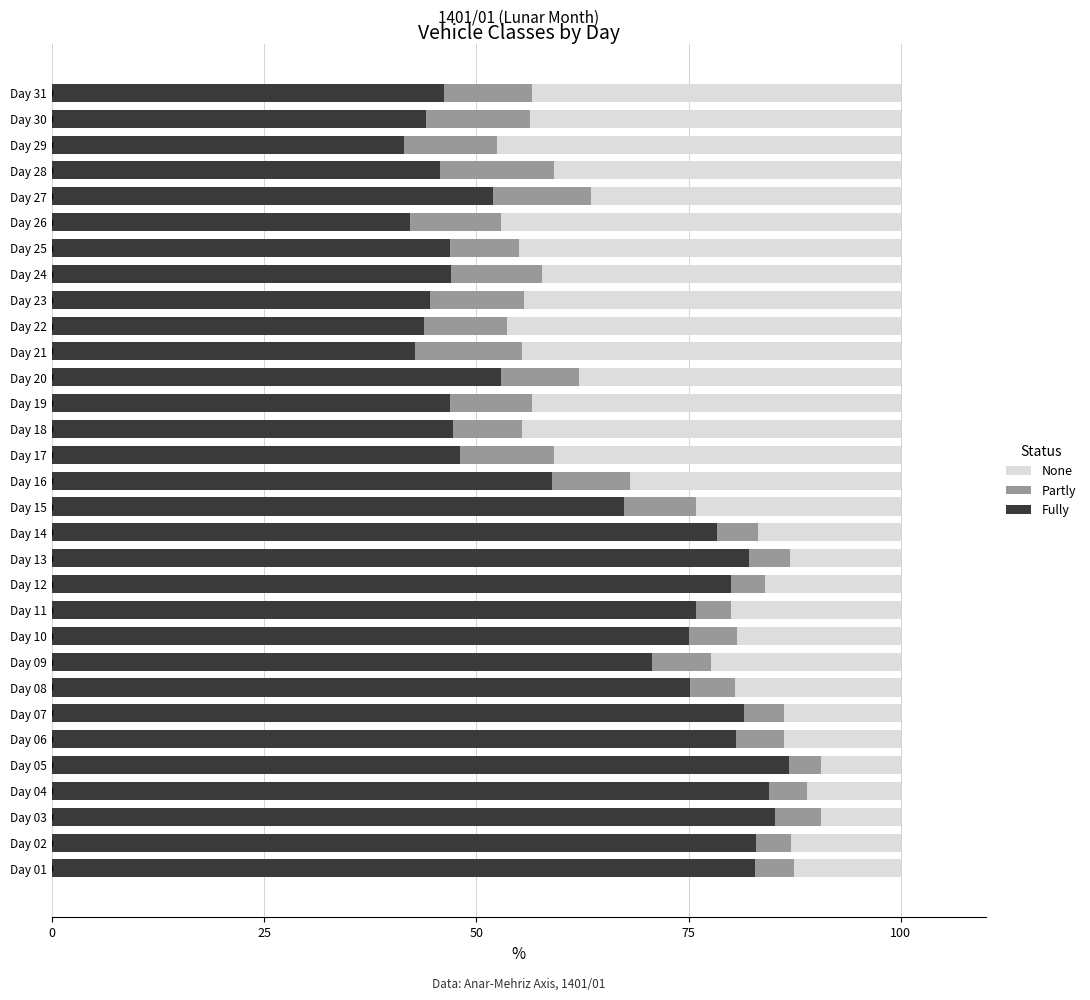

What is the total value across all series at Day 26?

100.0